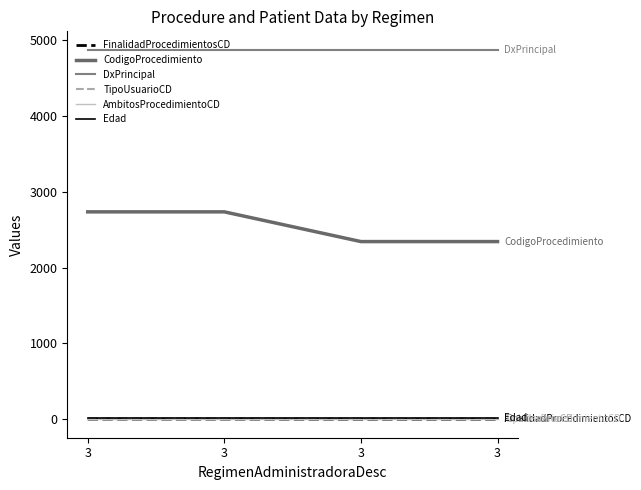

What is the value of the DxPrincipal point at the 3rd from the left?

4872